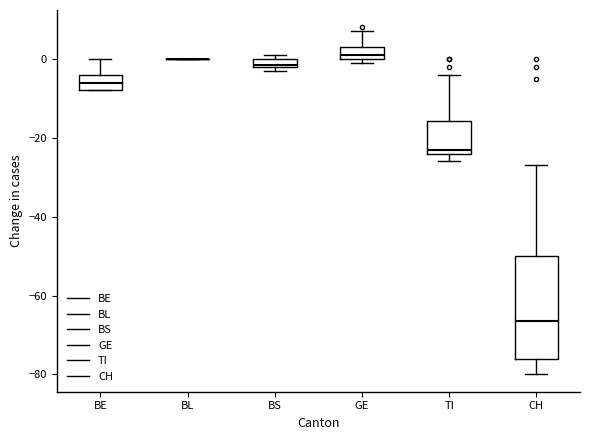

Which box is the tallest, from its lower edge to its upper edge?

CH